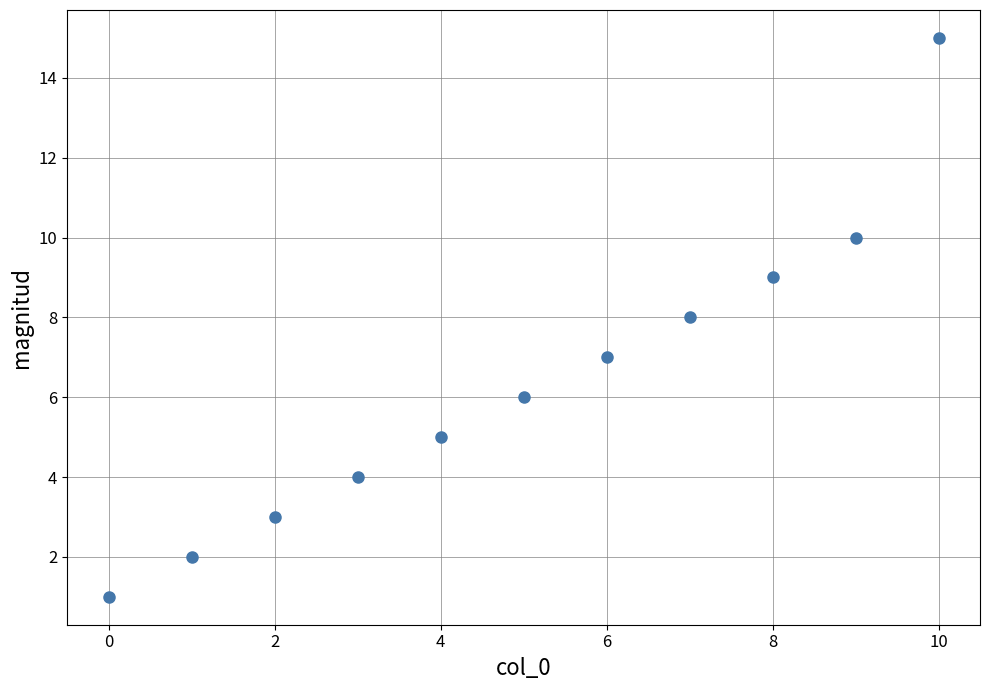

What is the range of Y values (max minus min)?

14